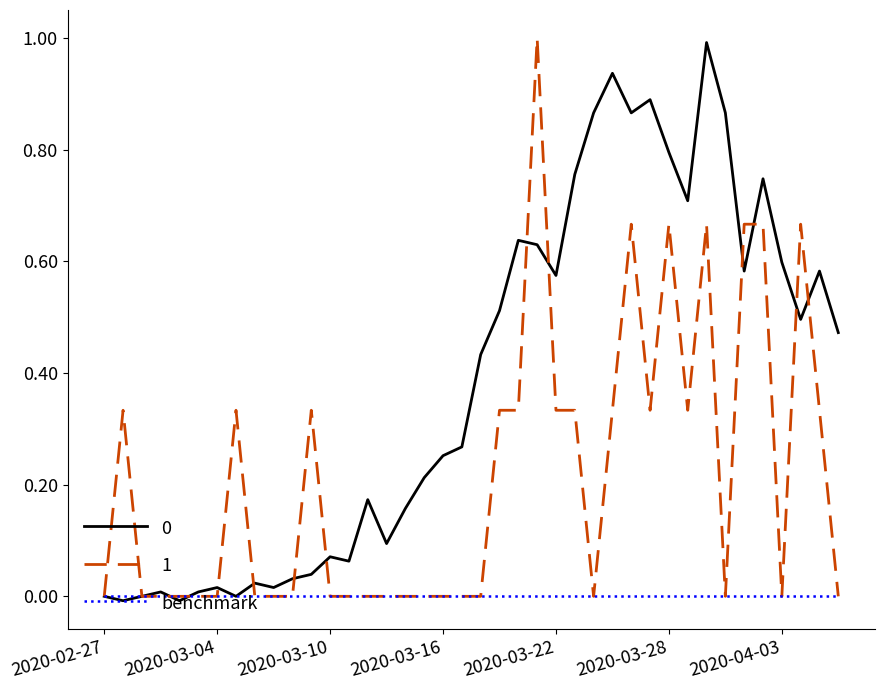

What is the greatest value displayed?

1.0